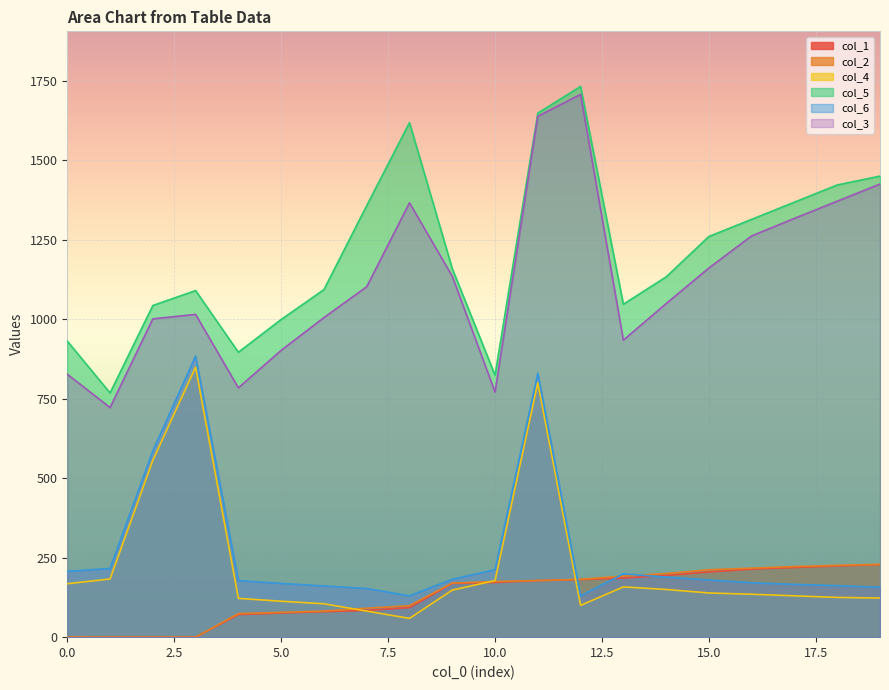

What is the lowest value of the col_3 series?

722.0